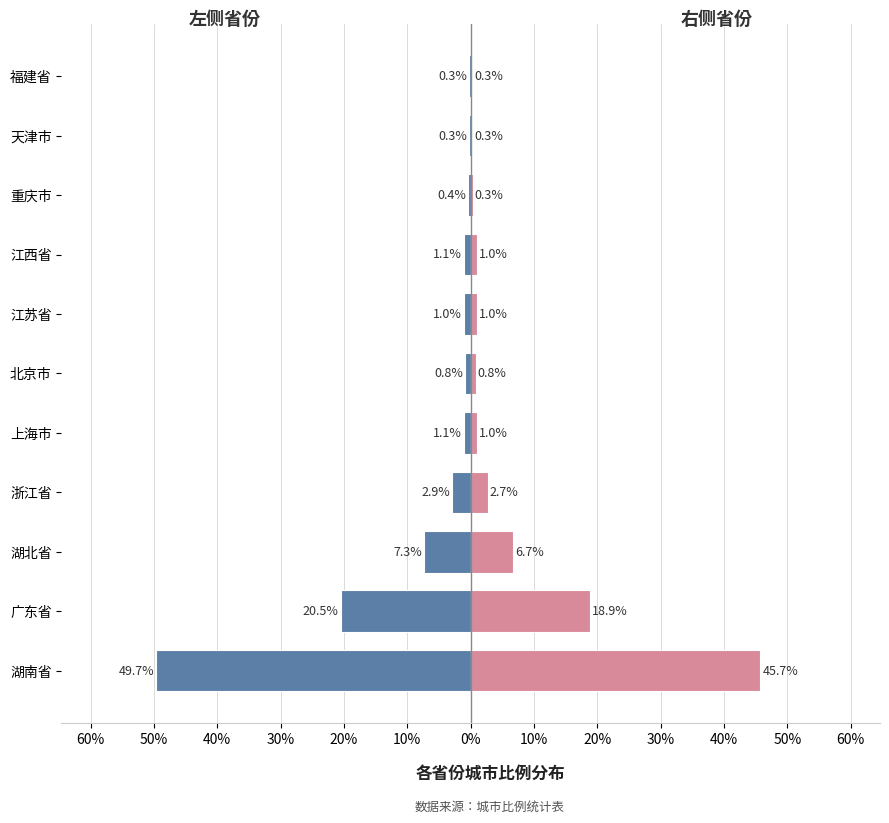

Between 湖北省 and 福建省, which series saw the biggest shift?

负向（左）